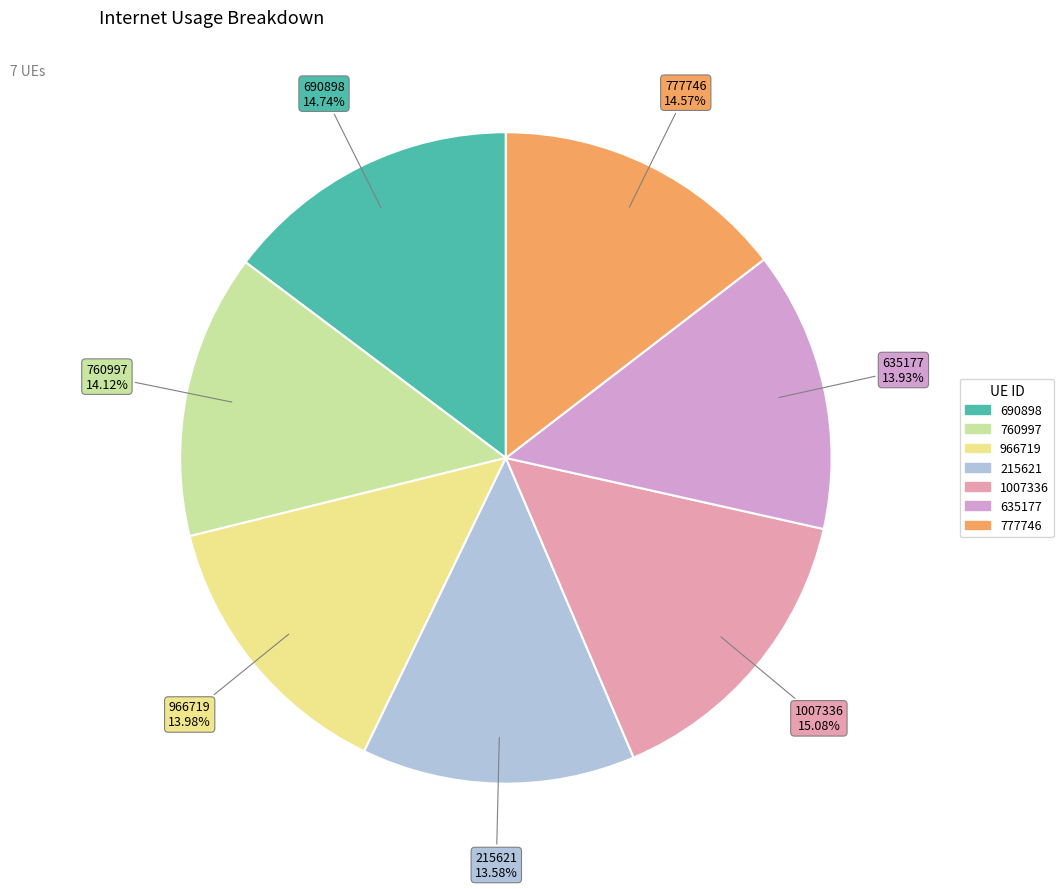

Which has a higher value, 635177 or 777746?

777746